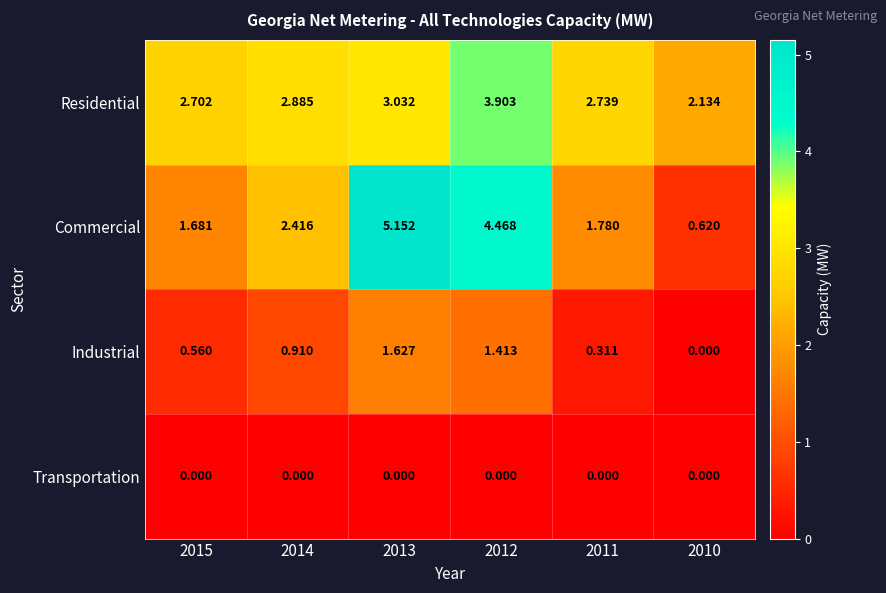

Count the number of categories in the chart.

6